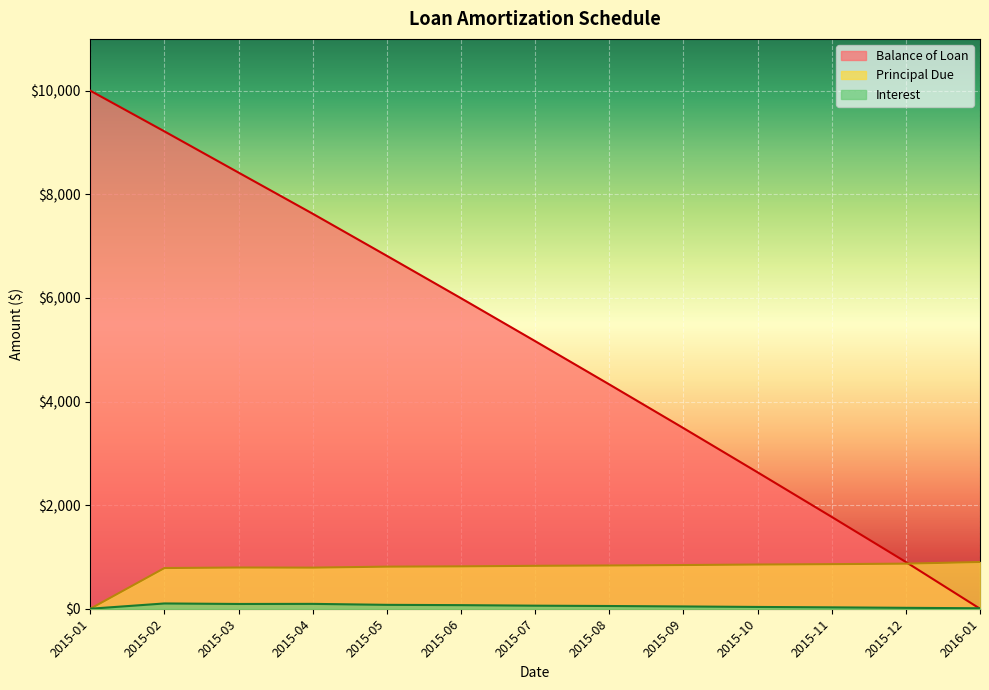

Reading right to left, list all the values displayed in this chart.

Balance of Loan: 2016-01=0.0	2015-12=902.2	2015-11=1772.4	2015-10=2633.3	2015-09=3486.6	2015-08=4330.2	2015-07=5165.3	2015-06=5993.9	2015-05=6812.2	2015-04=7624.7	2015-03=8418.5	2015-02=9214.2	2015-01=10000.0
Principal Due: 2016-01=902.2	2015-12=870.2	2015-11=860.9	2015-10=853.3	2015-09=843.6	2015-08=835.1	2015-07=828.6	2015-06=818.3	2015-05=812.5	2015-04=793.8	2015-03=795.7	2015-02=785.8	2015-01=0.0
Interest: 2016-01=9.2	2015-12=17.5	2015-11=26.8	2015-10=34.4	2015-09=44.1	2015-08=52.6	2015-07=59.1	2015-06=69.4	2015-05=75.2	2015-04=93.9	2015-03=92.0	2015-02=101.9	2015-01=0.0